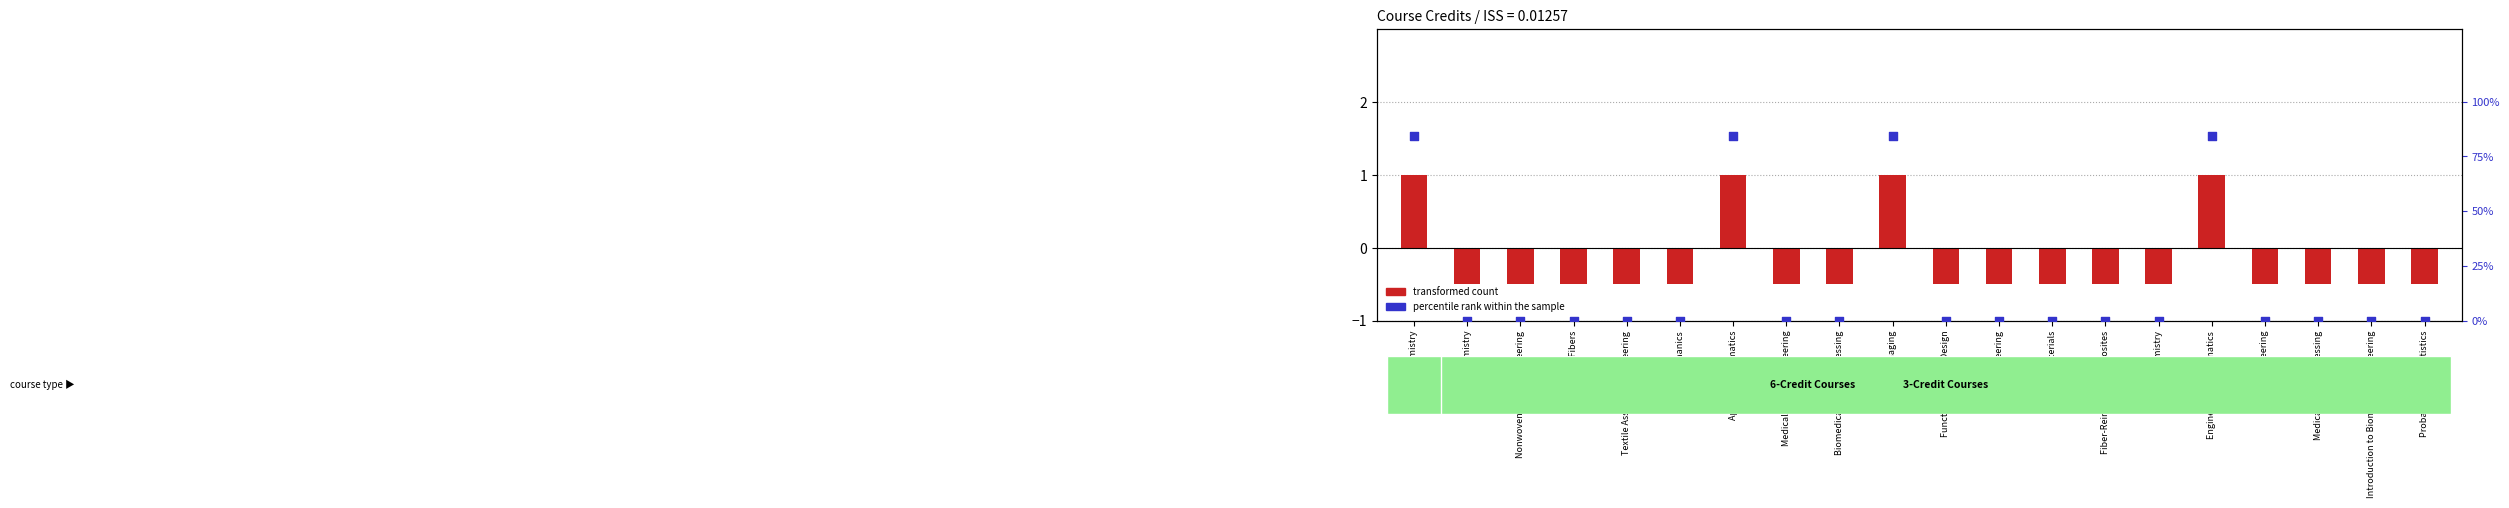

What are all the series names shown in the legend?

transformed count, percentile rank within the sample